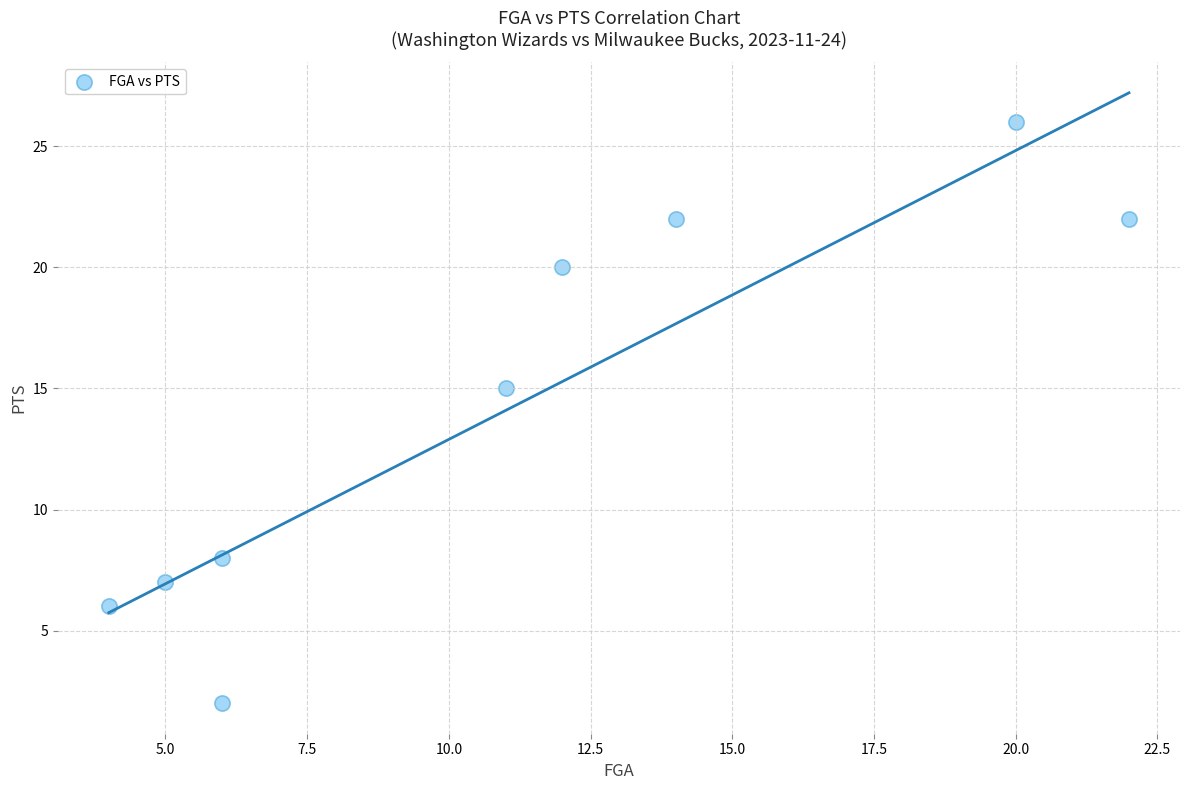

What is the average Y value?

14